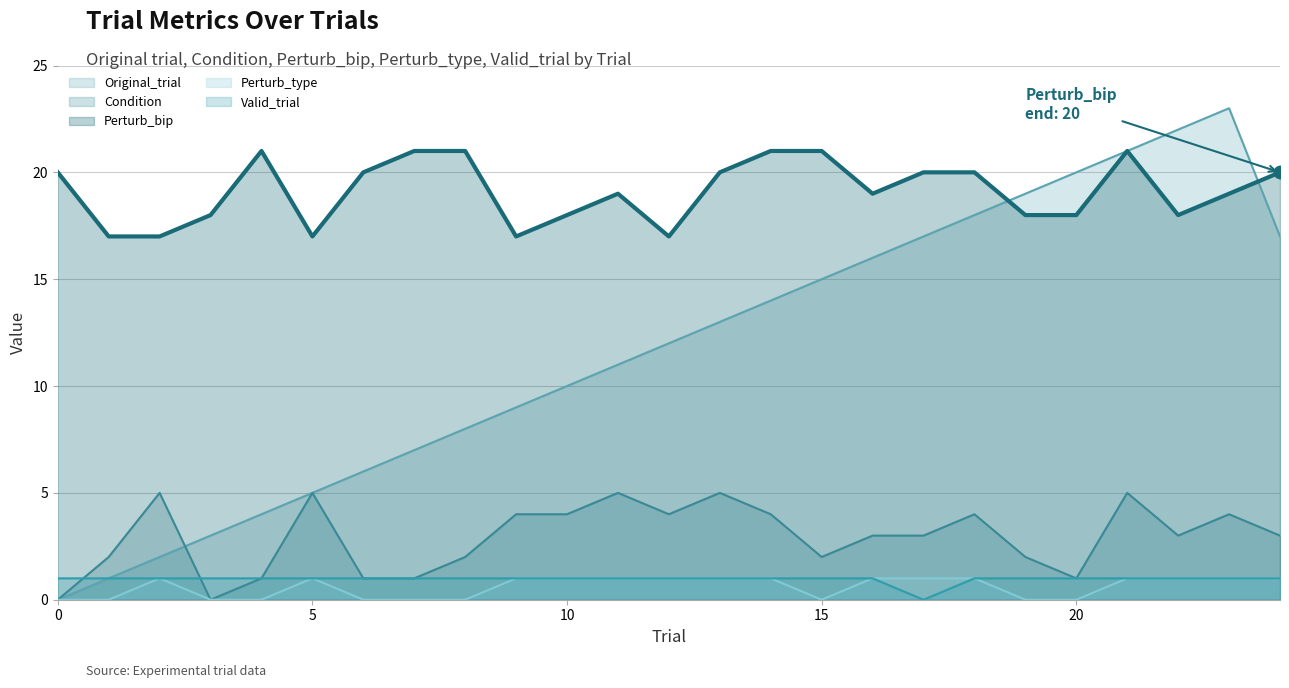

Where is the data nearest to the value 19?

11